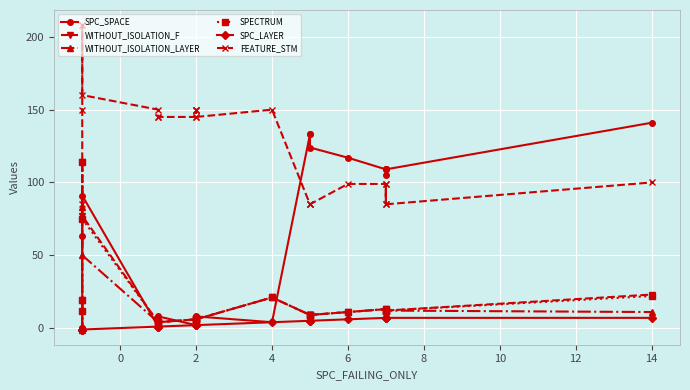

True or false: SPECTRUM and WITHOUT_ISOLATION_LAYER intersect in this chart.

False